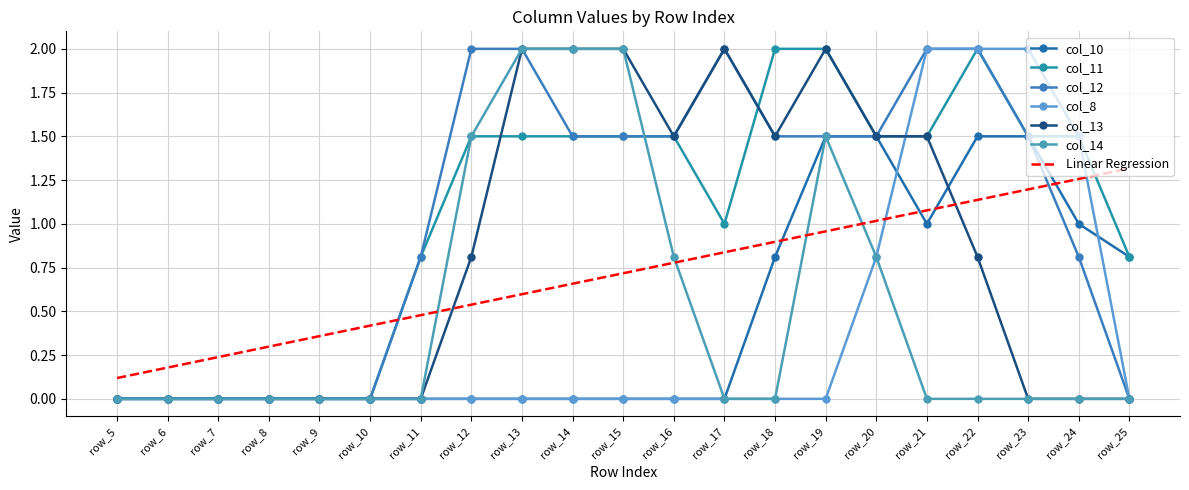

True or false: col_8 has more than 0 points higher than both neighbors.

False